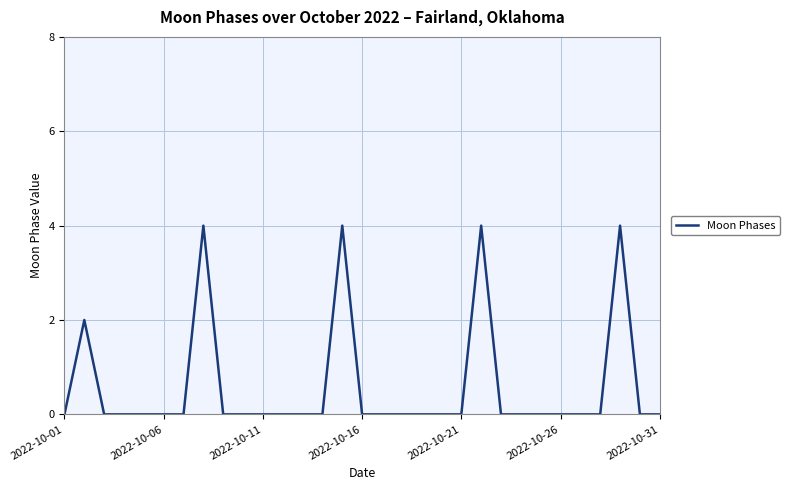

What is the difference between the maximum and minimum values?

4